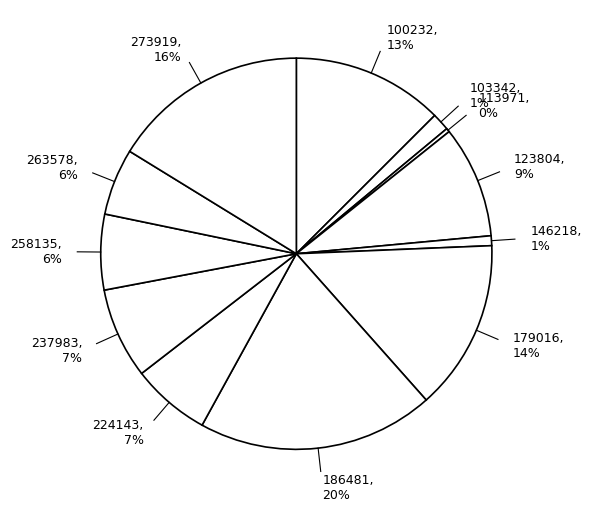

How many segments does this pie chart have?

12